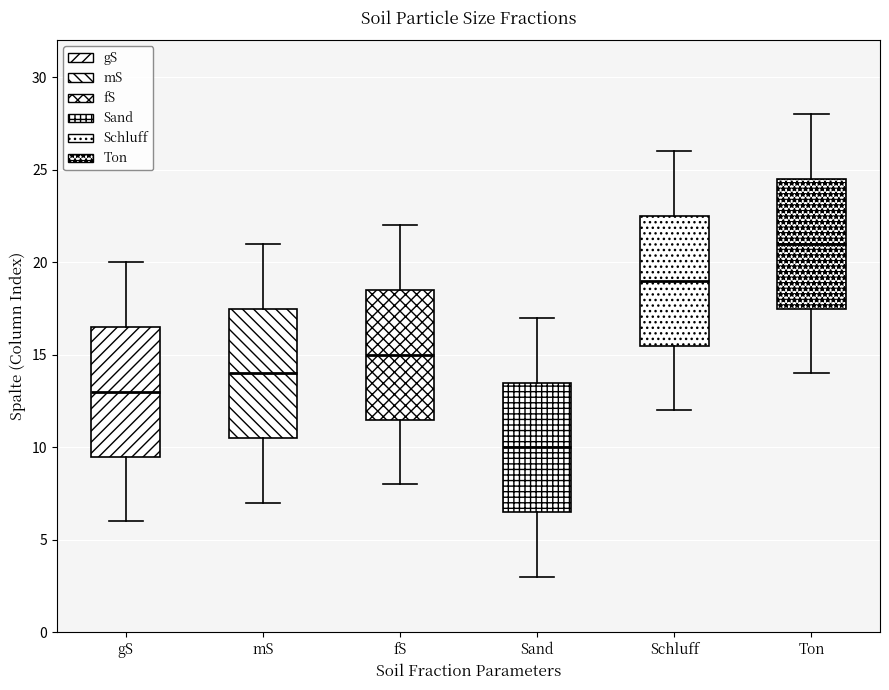

Which box's median line is the lowest?

Sand